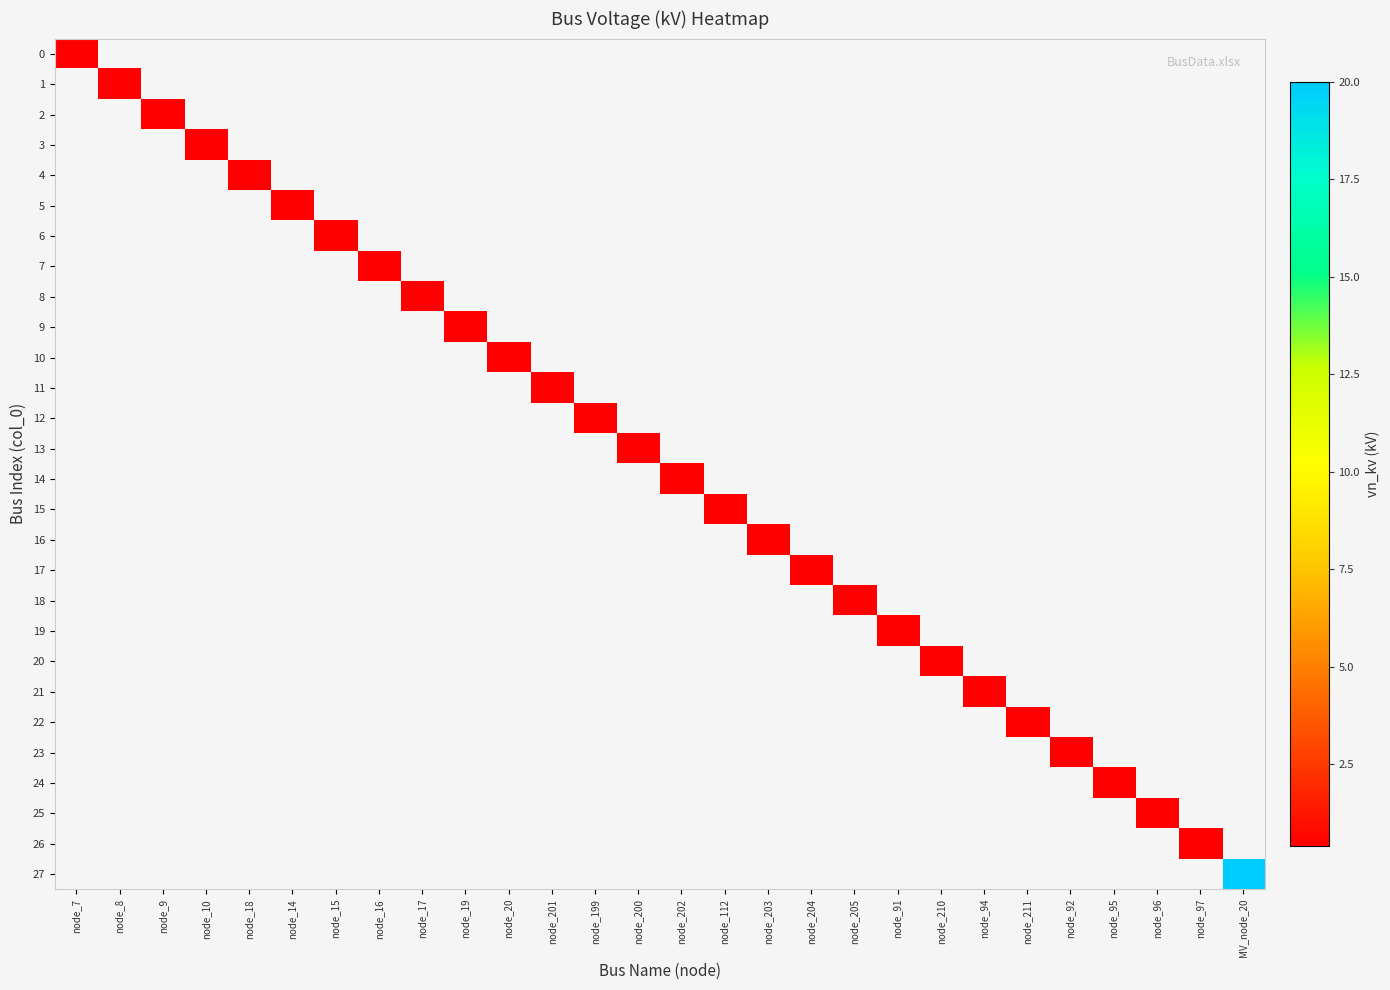

How many positive values does the 17 series have?

1